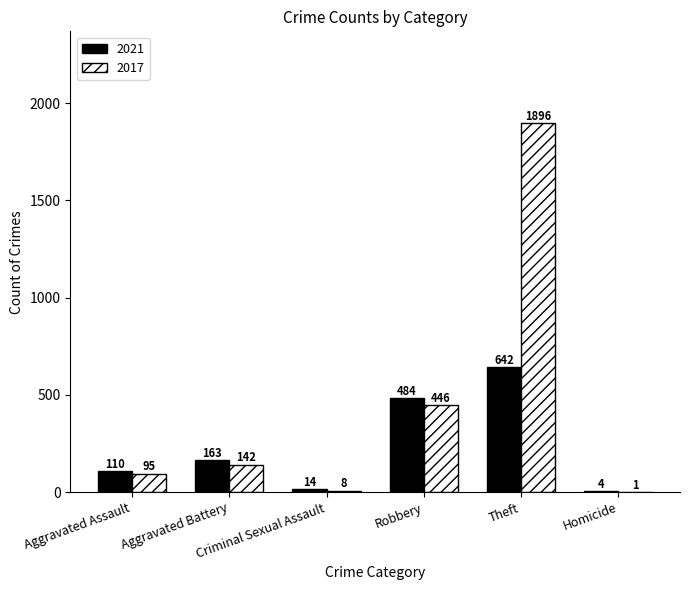

What is the highest value of the 2017 series?

1896